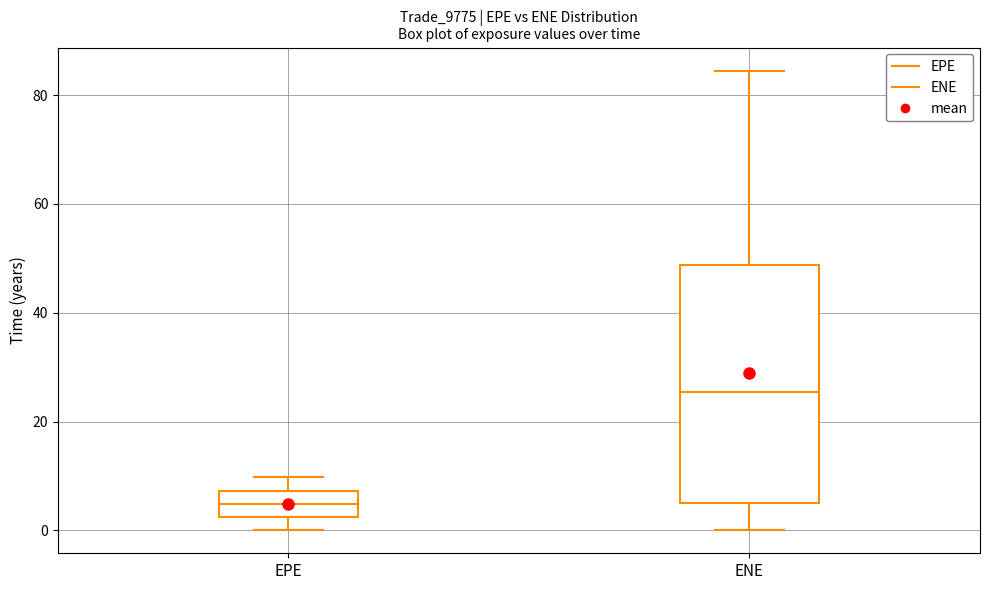

Which box has the highest median line?

ENE